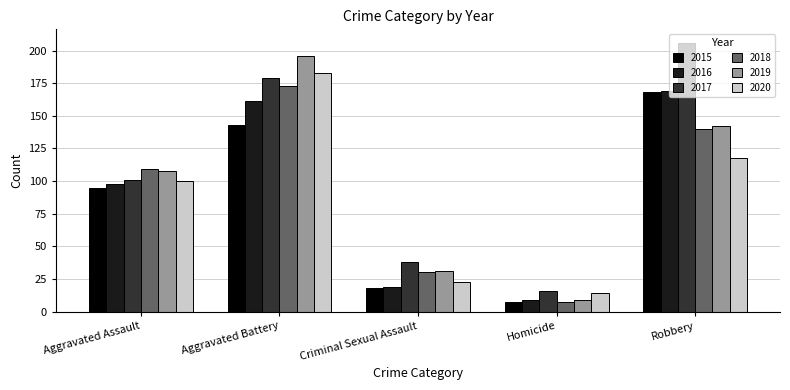

What is the value of the 2019 bar at the 1st from the left?

108